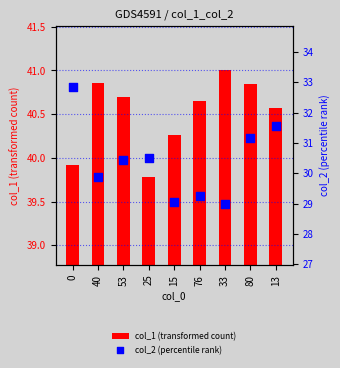

Which series contains the lowest Y value?

col_2